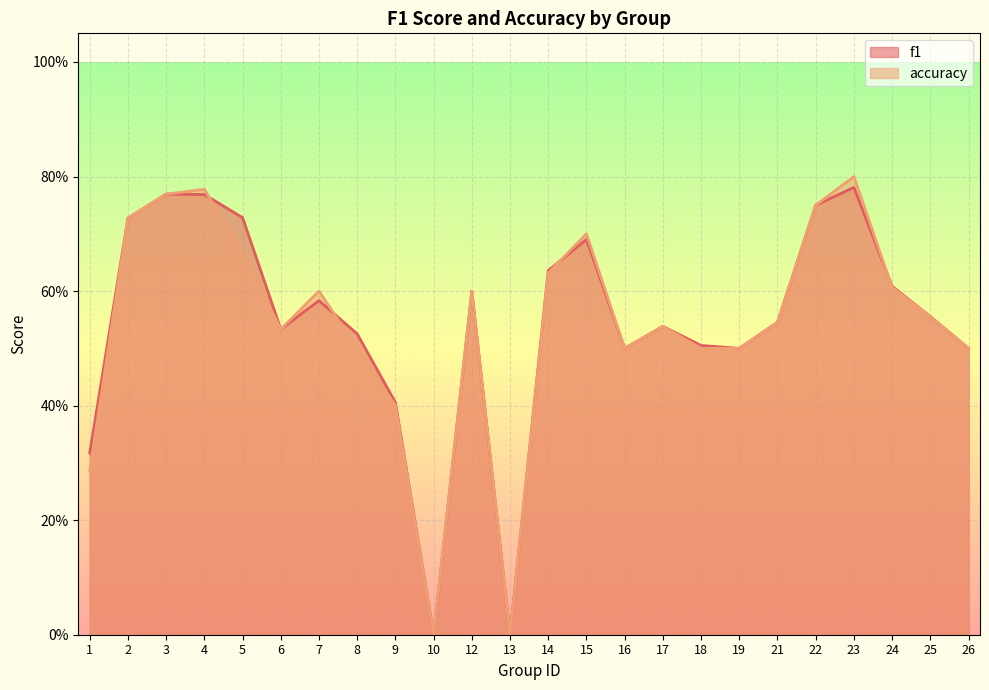

Reading right to left, transcribe all the data shown in this chart.

f1: 26=0.5	25=0.6	24=0.6	23=0.8	22=0.8	21=0.5	19=0.5	18=0.5	17=0.5	16=0.5	15=0.7	14=0.6	13=0.0	12=0.6	10=0.0	9=0.4	8=0.5	7=0.6	6=0.5	5=0.7	4=0.8	3=0.8	2=0.7	1=0.3
accuracy: 26=0.5	25=0.6	24=0.6	23=0.8	22=0.8	21=0.5	19=0.5	18=0.5	17=0.5	16=0.5	15=0.7	14=0.6	13=0.0	12=0.6	10=0.0	9=0.4	8=0.5	7=0.6	6=0.5	5=0.7	4=0.8	3=0.8	2=0.7	1=0.3